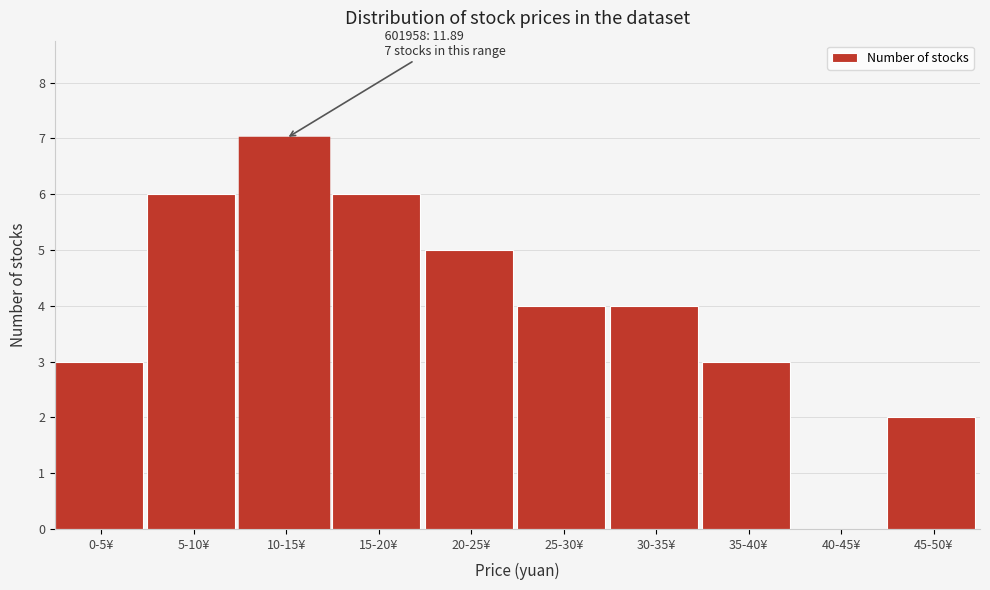

Reading right to left, what are all the values shown in this chart?

45-50¥=2	40-45¥=0	35-40¥=3	30-35¥=4	25-30¥=4	20-25¥=5	15-20¥=6	10-15¥=7	5-10¥=6	0-5¥=3